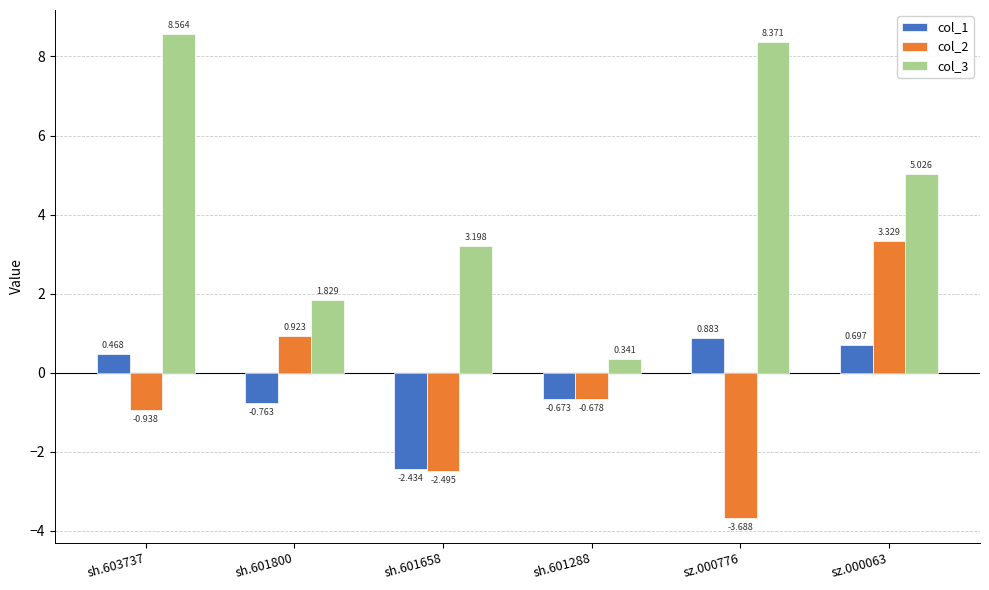

Is the value of col_3 at sh.601800 greater than the value of col_2 at sh.601800?

Yes